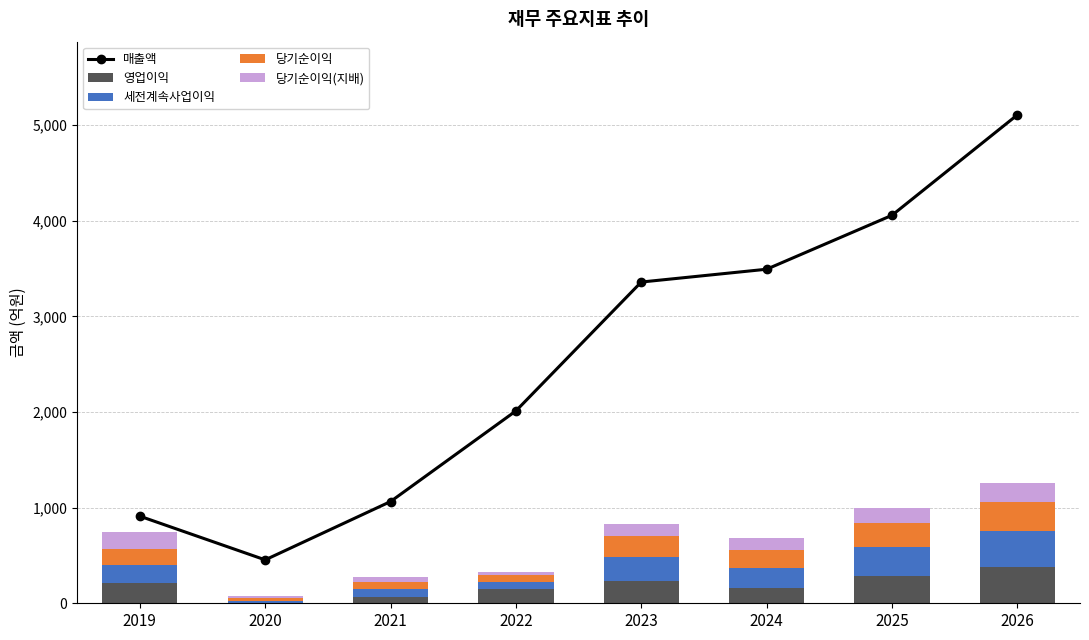

Is it true that 당기순이익 equals 25 at 2020?

True